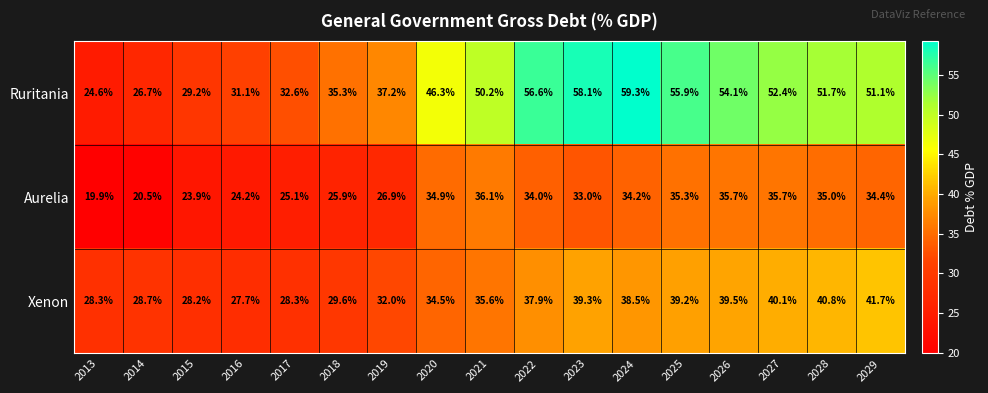

What is the total value across all series at 2014?

75.9